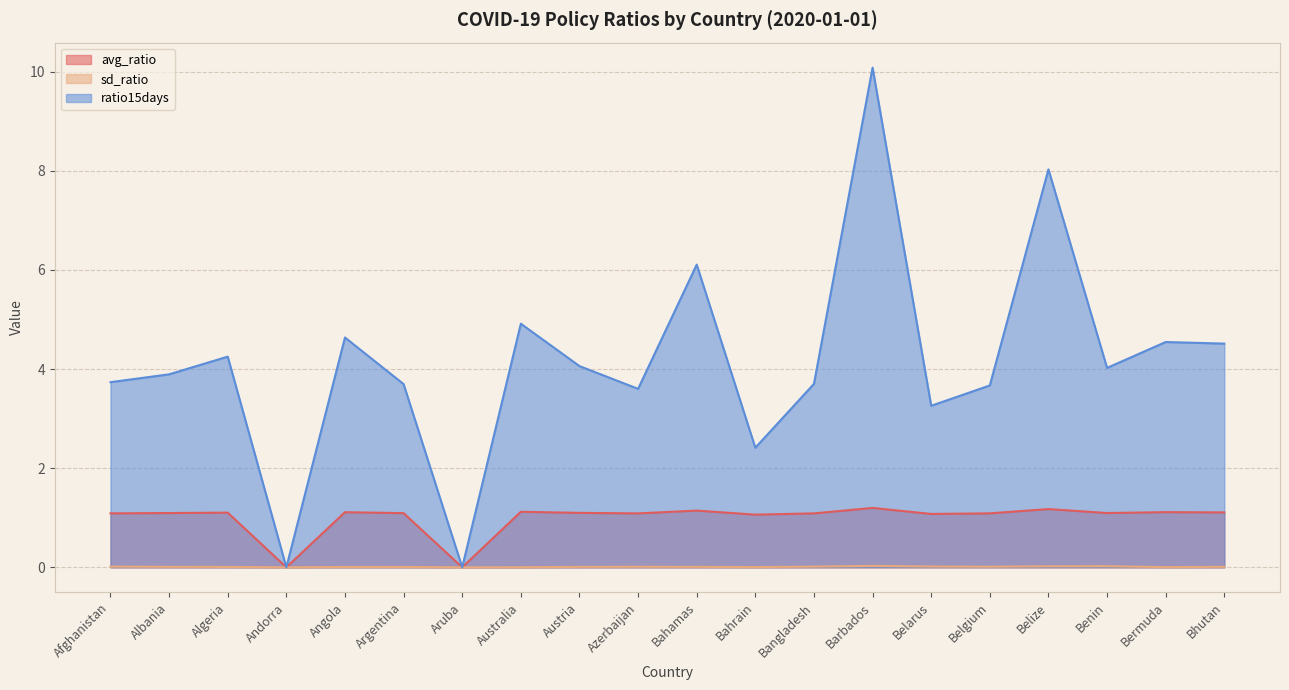

In avg_ratio, how many points are higher than both neighbors (excluding endpoints)?

7